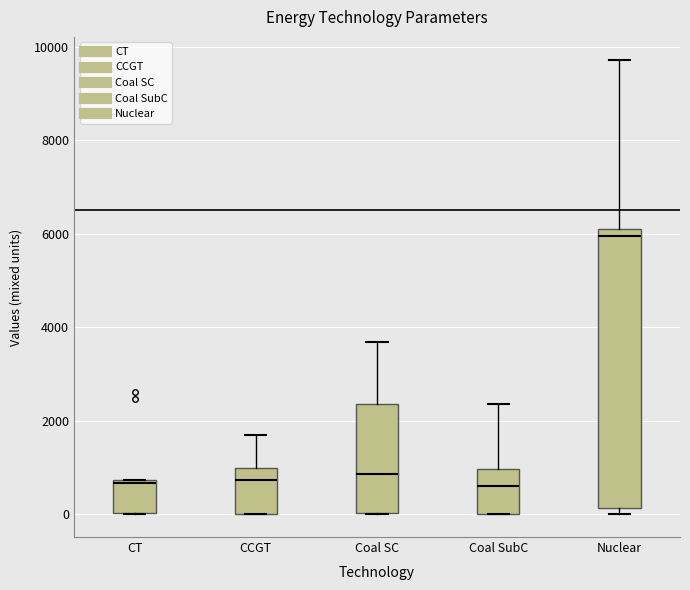

Comparing the boxes themselves (not the whiskers), which one is the tallest?

Nuclear